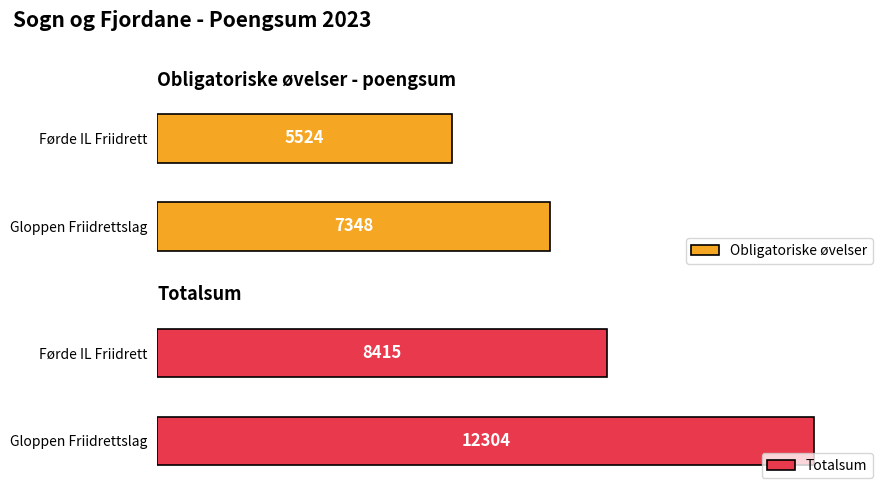

How many bars are there in each group?

2